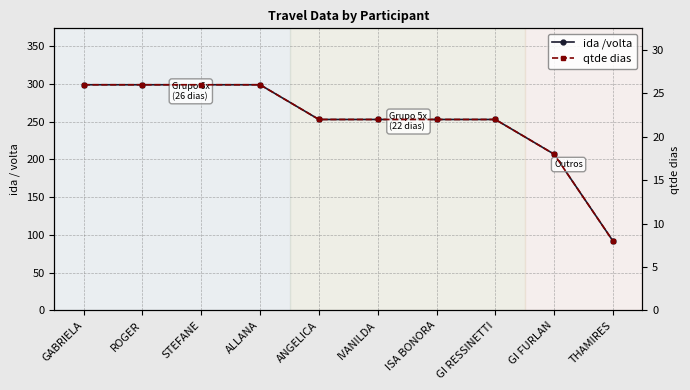

True or false: qtde dias and ida /volta intersect in this chart.

False